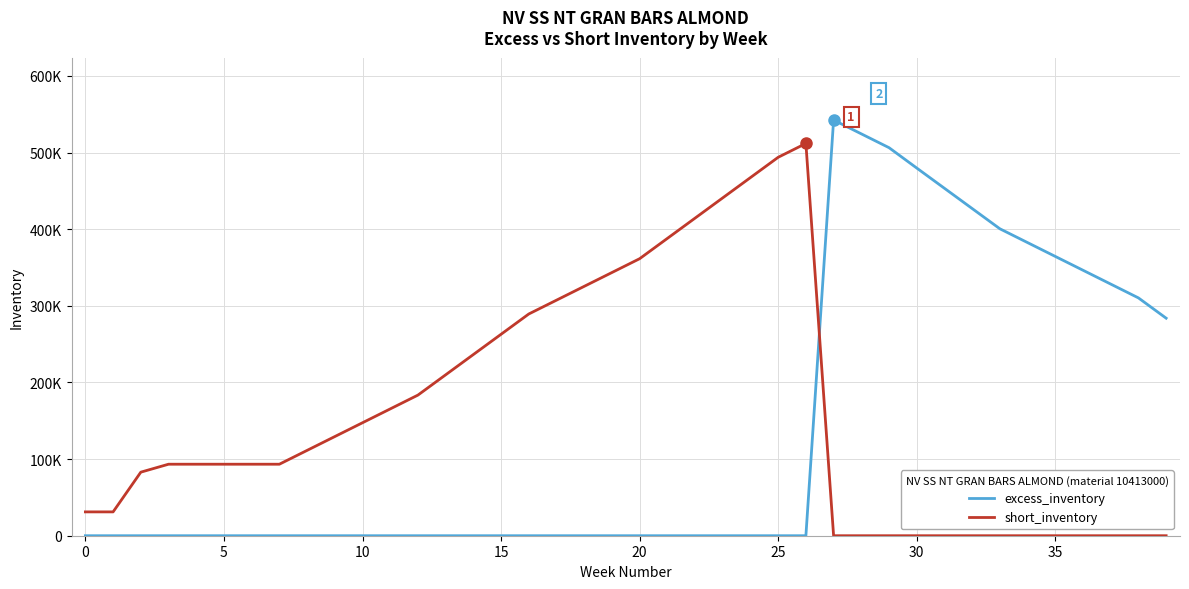

What are all the series names shown in the legend?

excess_inventory, short_inventory